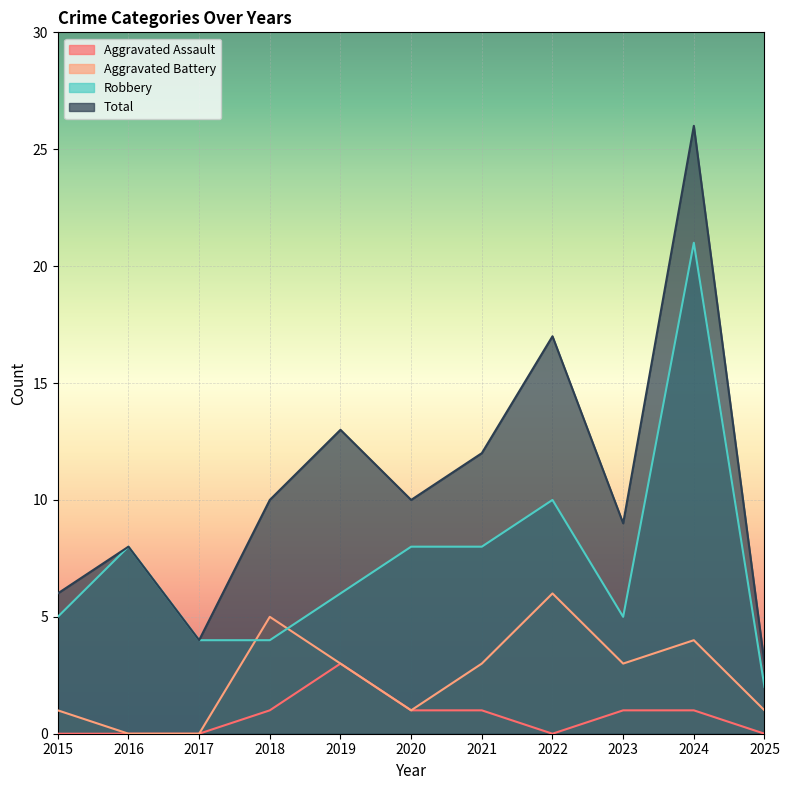

At which category is the sum across all series the highest?

2024